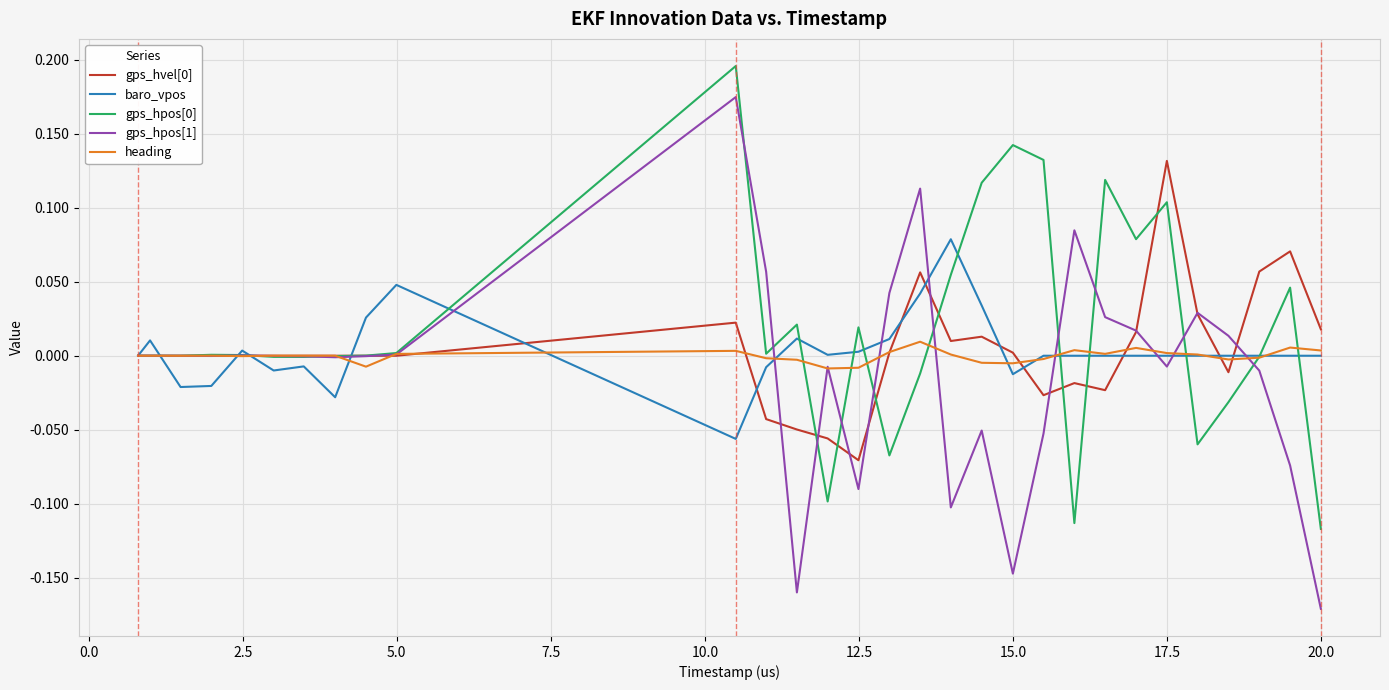

Which series has the widest spread of values?

gps_hpos[1]